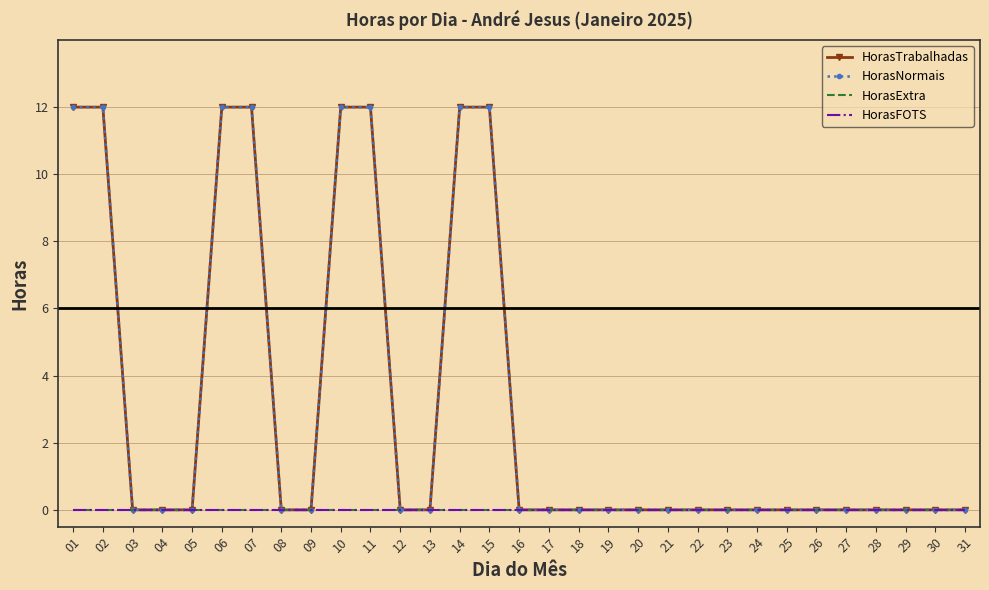

True or false: HorasExtra and HorasTrabalhadas intersect in this chart.

False